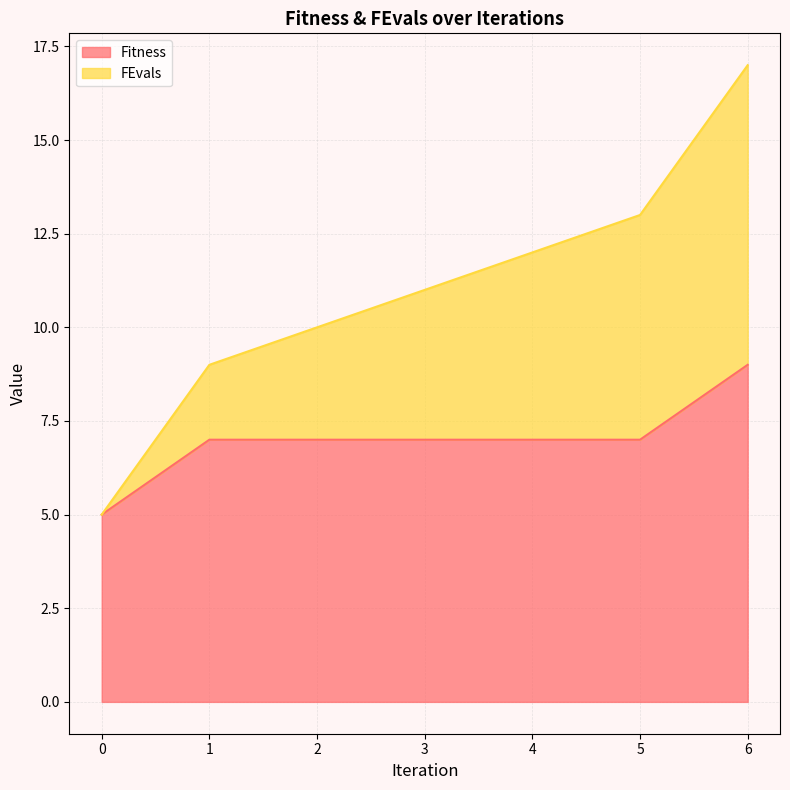

What is the sum of all Fitness values?

49